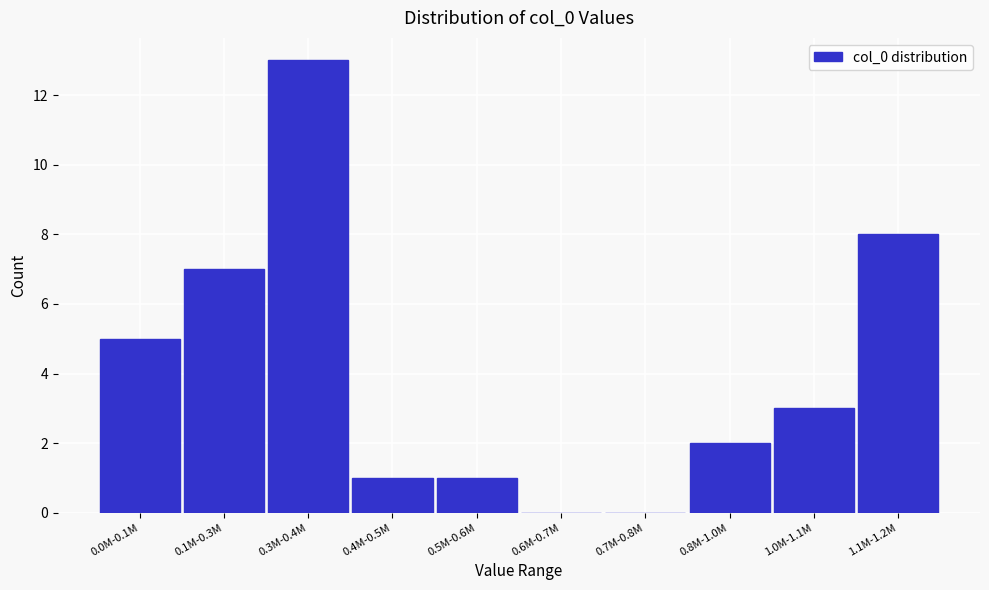

Reading right to left, list all the values displayed in this chart.

1.1M-1.2M=8	1.0M-1.1M=3	0.8M-1.0M=2	0.7M-0.8M=0	0.6M-0.7M=0	0.5M-0.6M=1	0.4M-0.5M=1	0.3M-0.4M=13	0.1M-0.3M=7	0.0M-0.1M=5